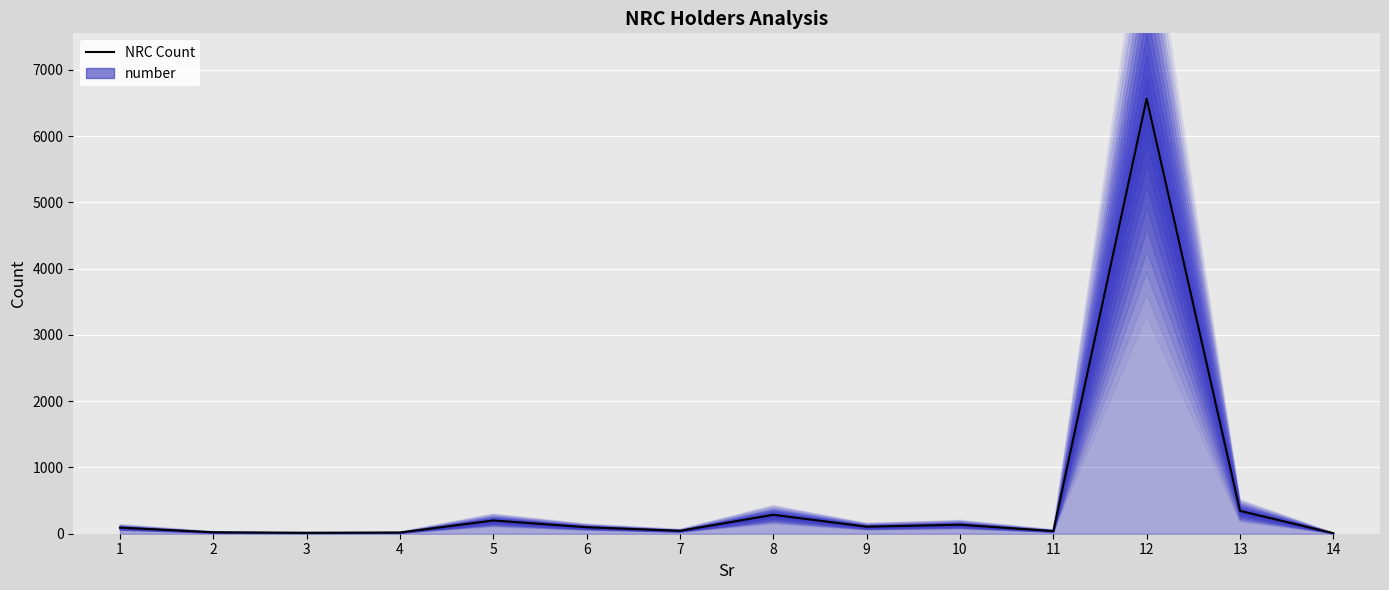

What is the change in value from 5 to 10?

-64